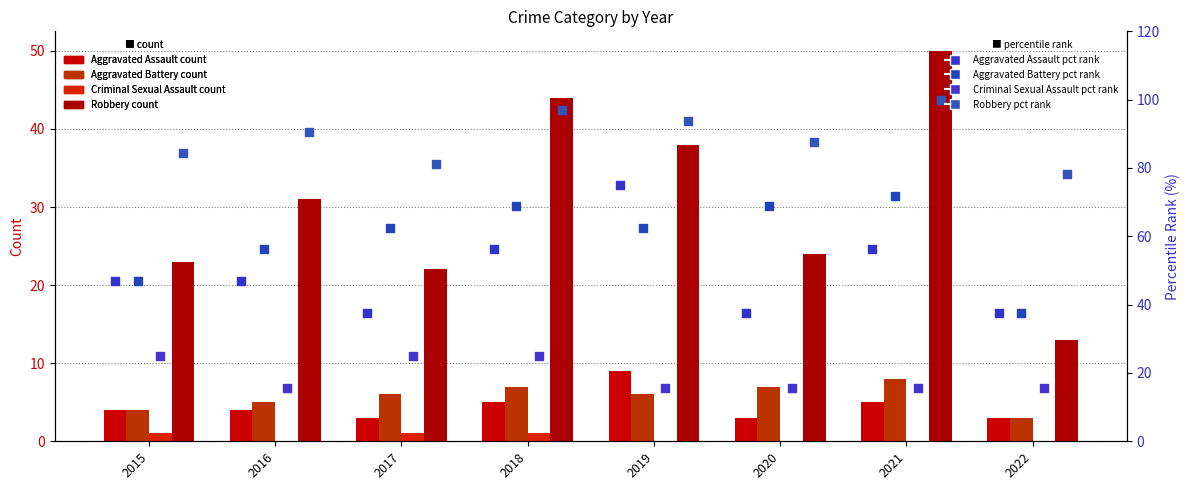

Is the value of Robbery at 2015 greater than the value of Aggravated Assault at 2019?

Yes